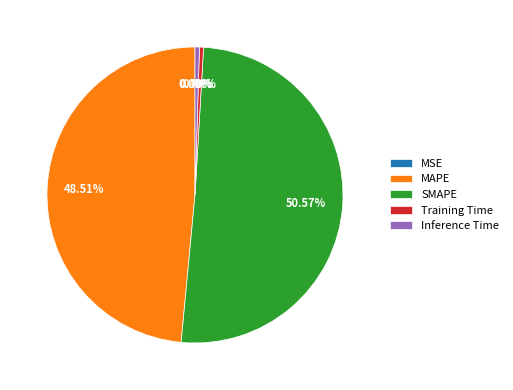

Does Training Time account for over 50% of the chart?

No